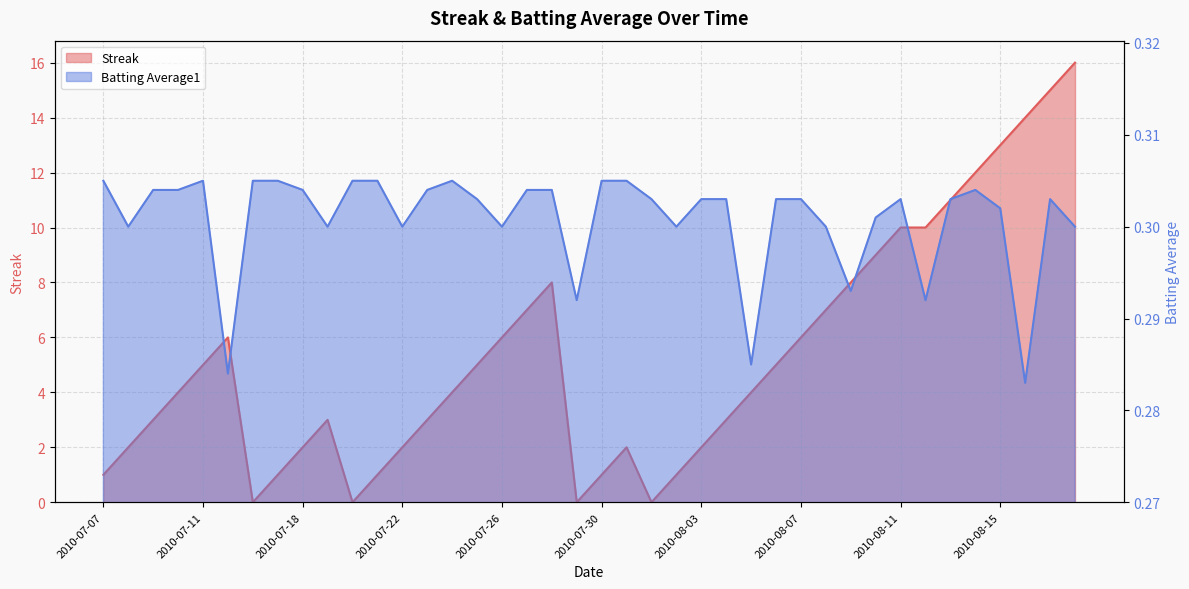

Where does the Streak series first go above 4?

2010-07-11